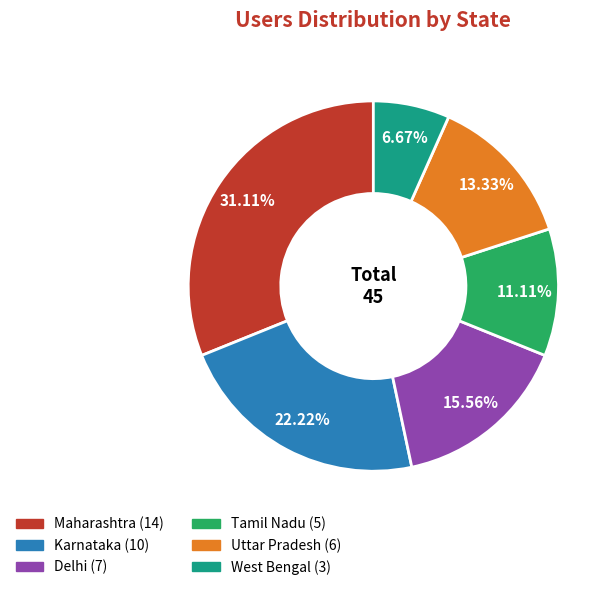

True or false: Uttar Pradesh accounts for 13% of the total.

True